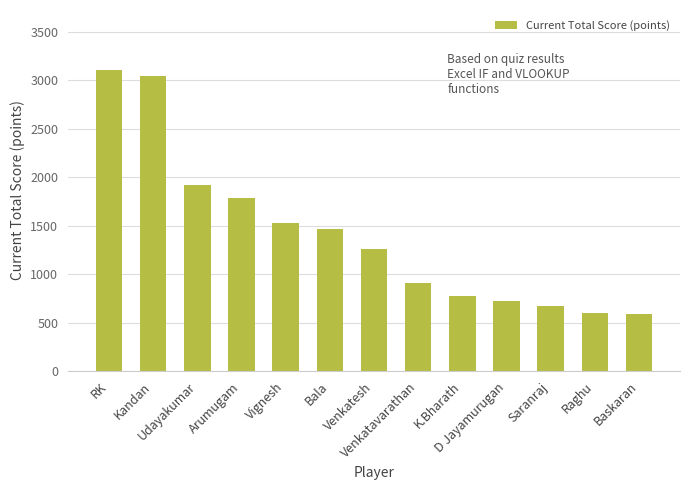

How many bars are there in total?

13